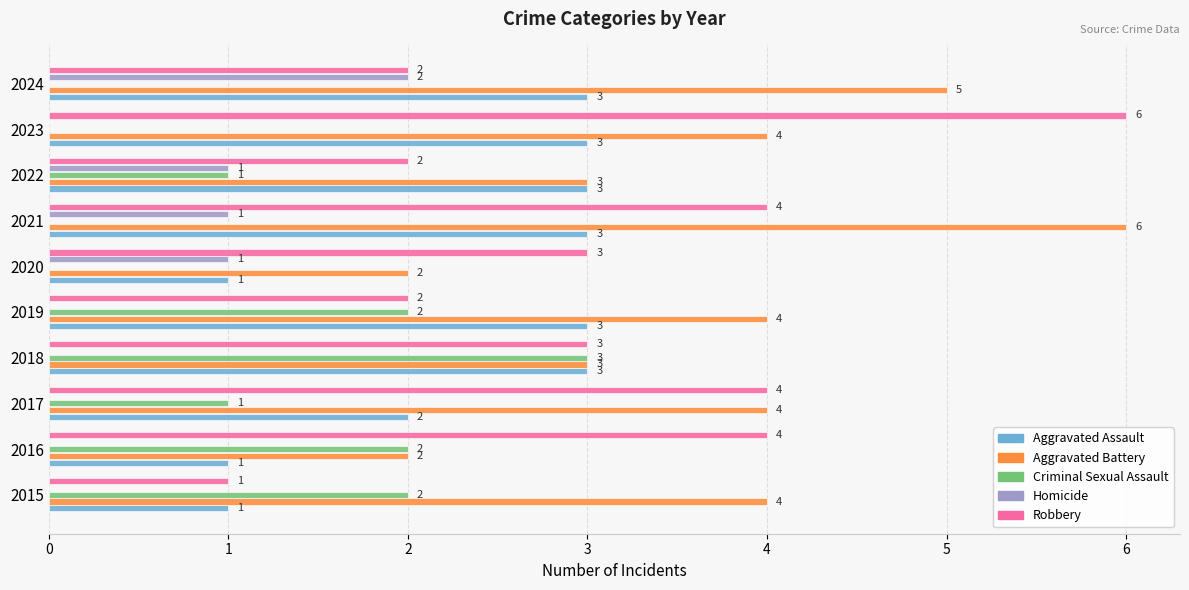

Is the value of Robbery at 2023 greater than the value of Aggravated Assault at 2024?

Yes